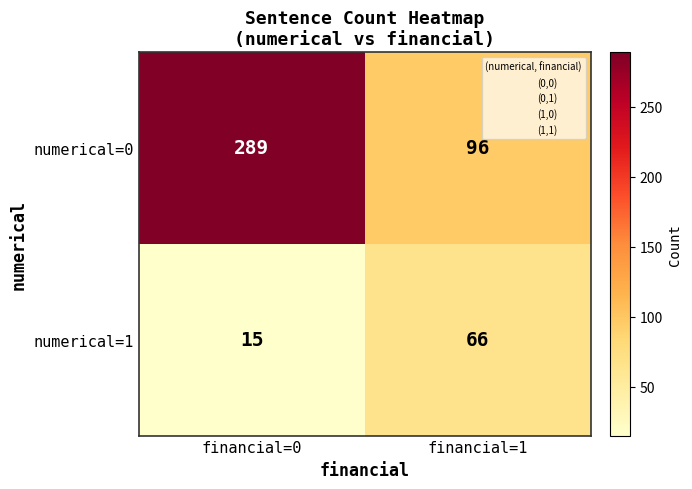

What is the sum of all numerical=1 values?

81